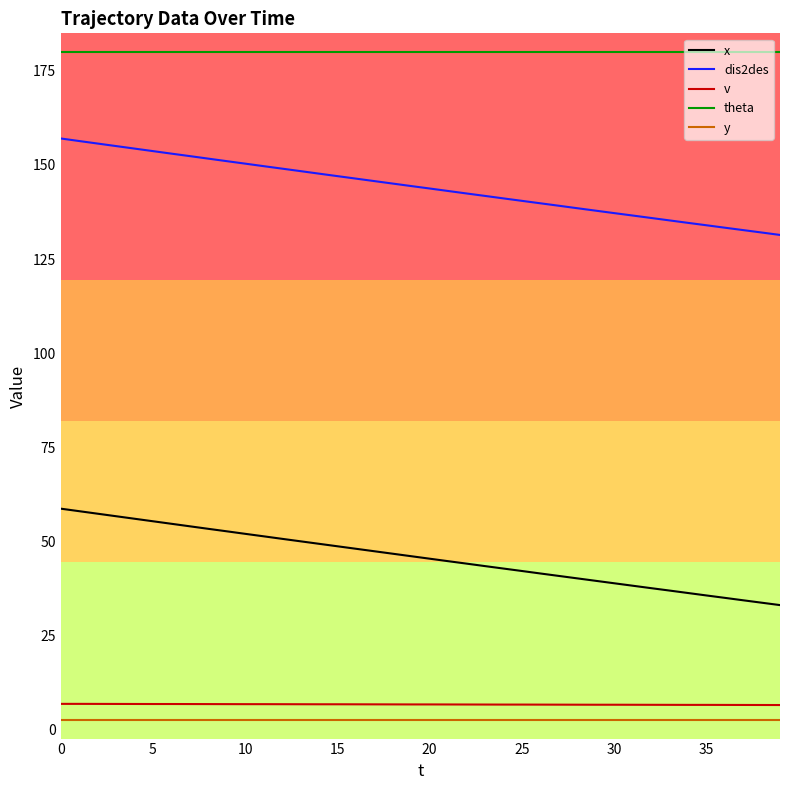

True or false: dis2des and theta intersect in this chart.

False